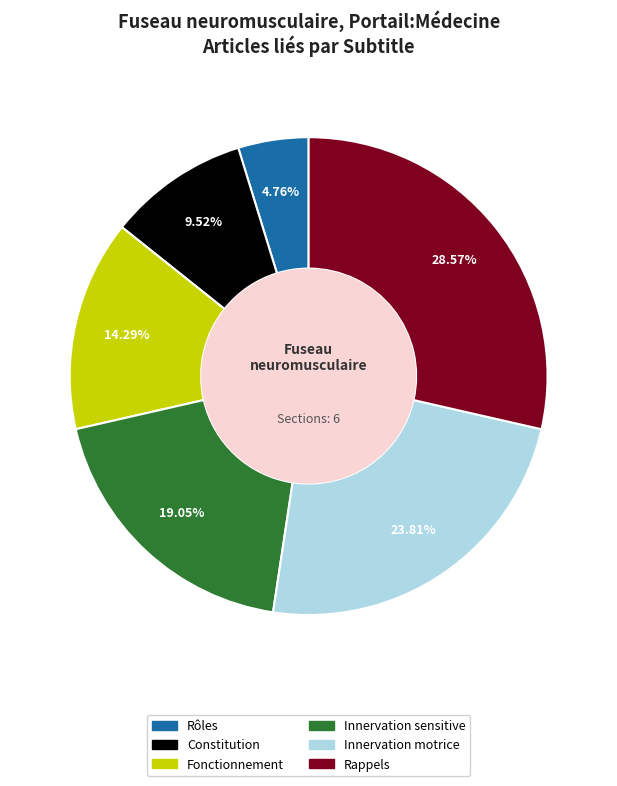

What percentage is NOT represented by Rappels?

71.4%